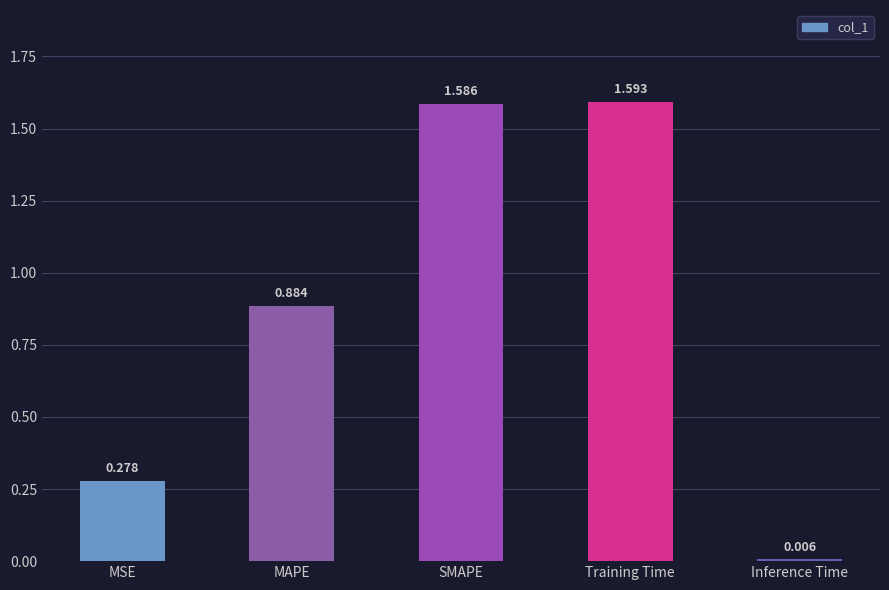

At which category does the chart reach its minimum across all series?

Inference Time